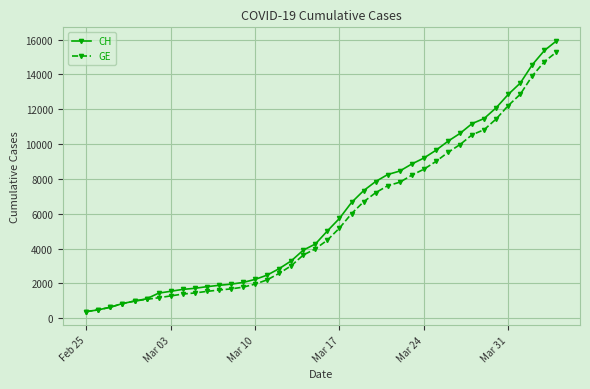

What is the value of the GE point at the 39th from the left?

14733